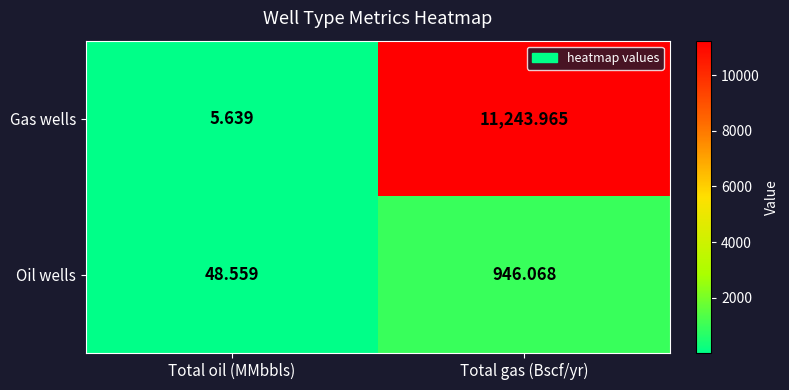

Where is Oil wells nearest to the value 497?

Total oil (MMbbls)